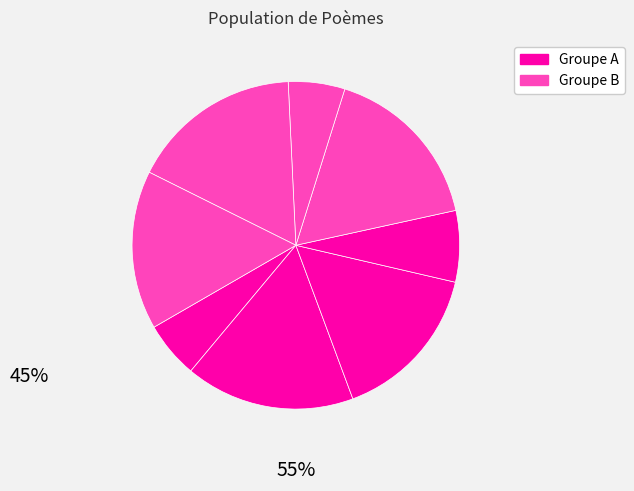

How many slices are in this pie chart?

8